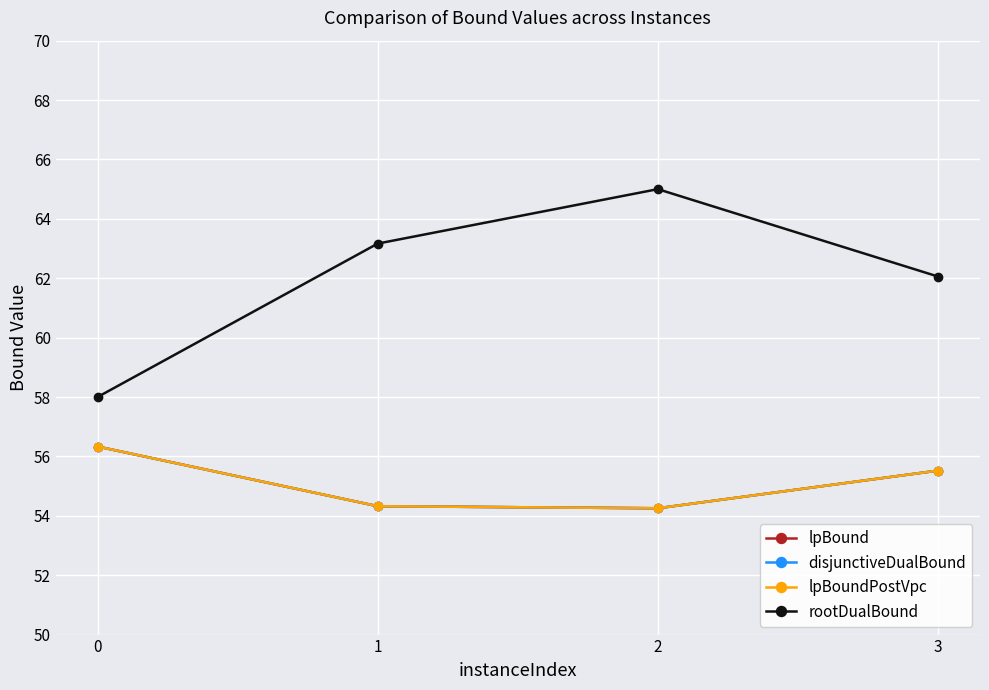

Does the chart have visible grid lines?

Yes